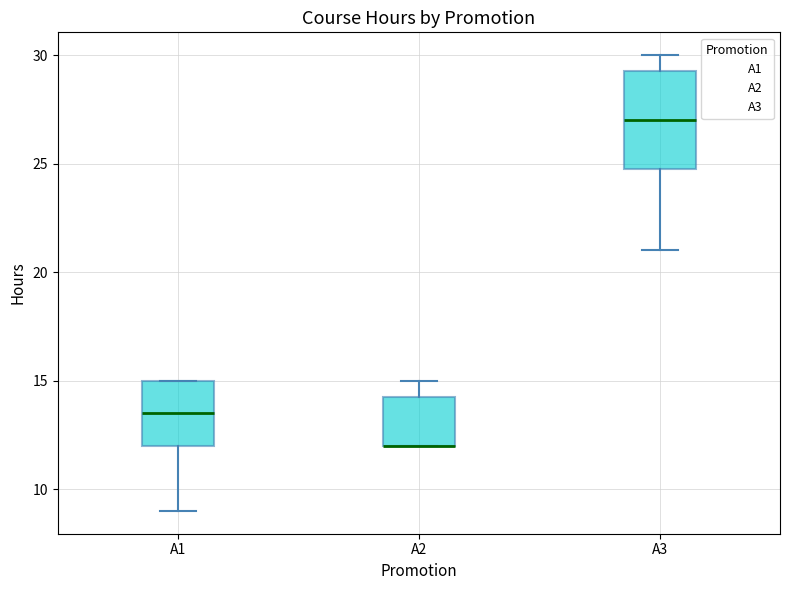

Where does the upper whisker of the box for A2 end on the y-axis? The values are not printed on the chart, so give them approximately, as read against the axis.

15.0